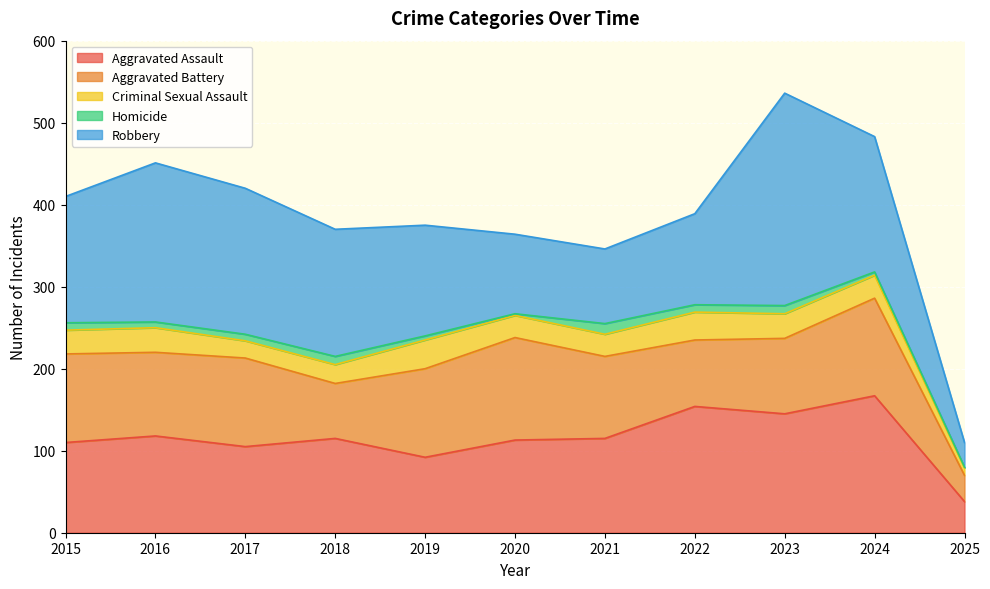

What are all the series names shown in the legend?

Aggravated Assault, Aggravated Battery, Criminal Sexual Assault, Homicide, Robbery